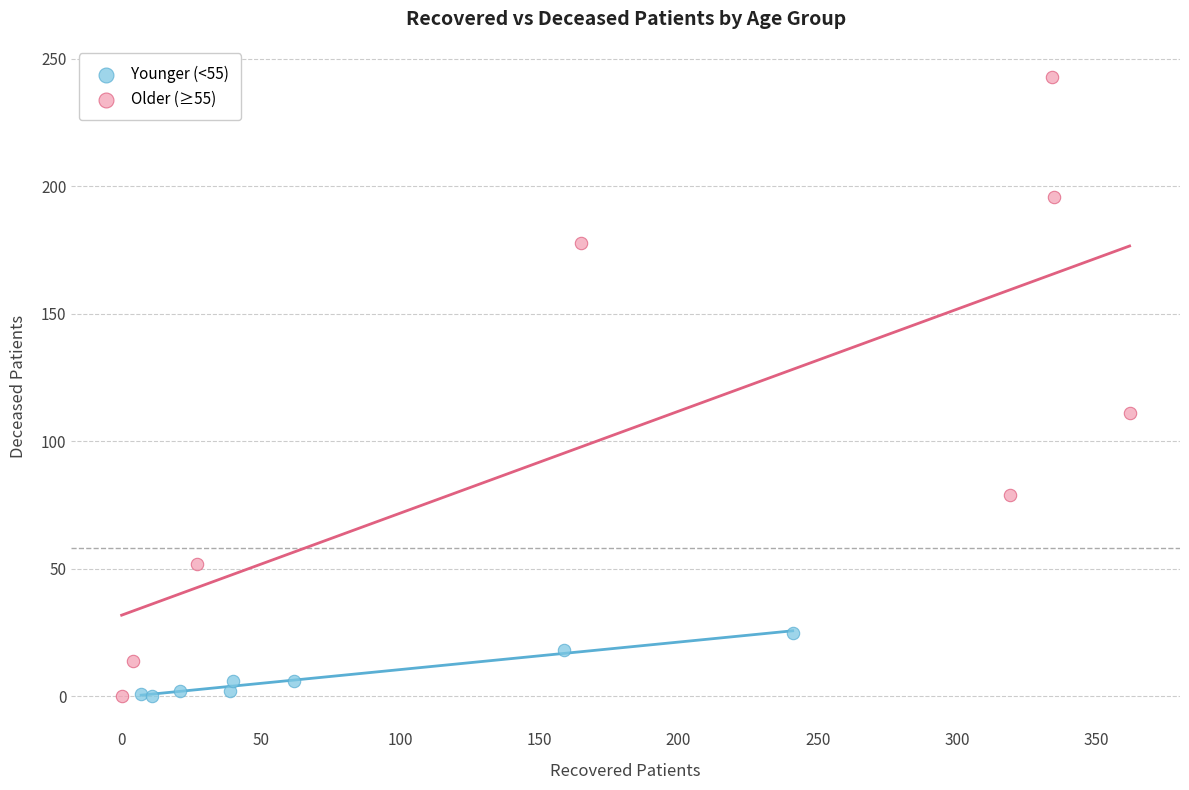

Which series reaches the maximum Y coordinate?

Older (≥55)